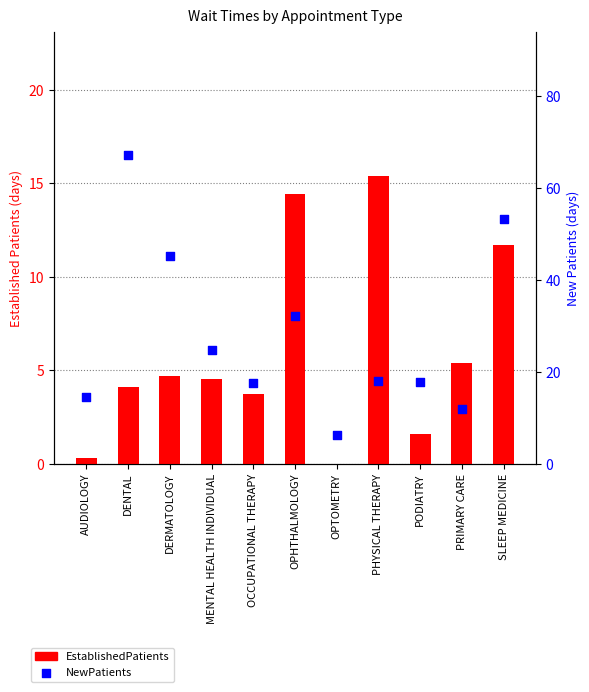

Which series has the largest Y range (max minus min)?

NewPatients